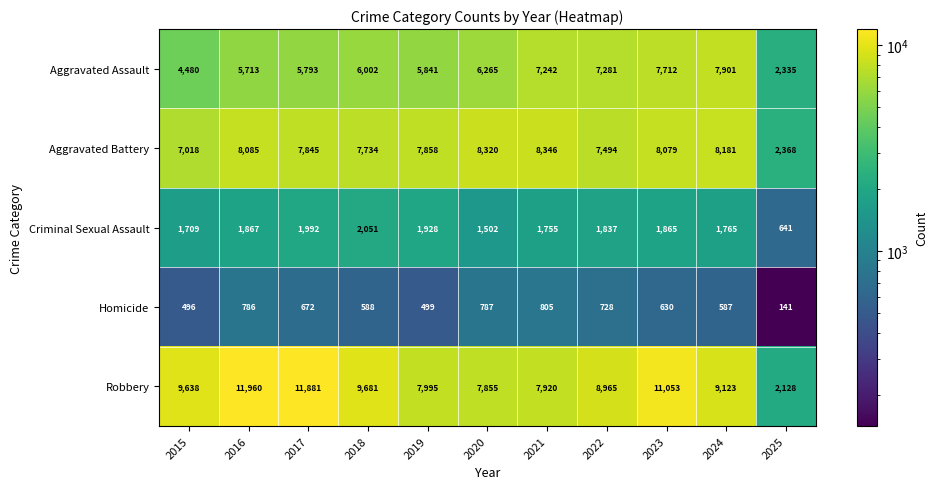

Which category has the lowest value across all series?

2025